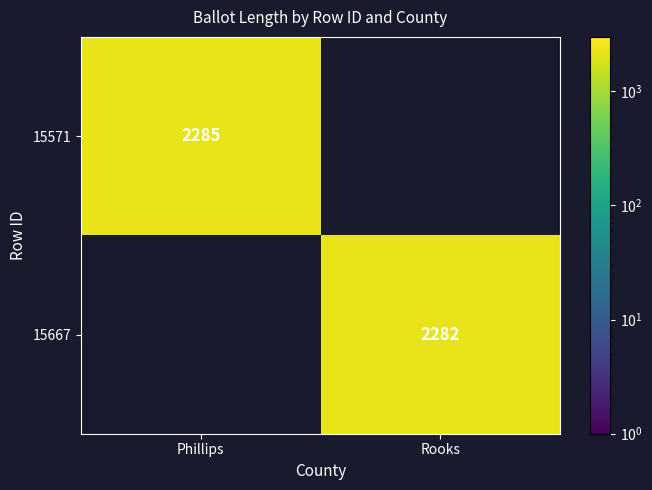

True or false: 15571 has a value of 2285 at Phillips.

True